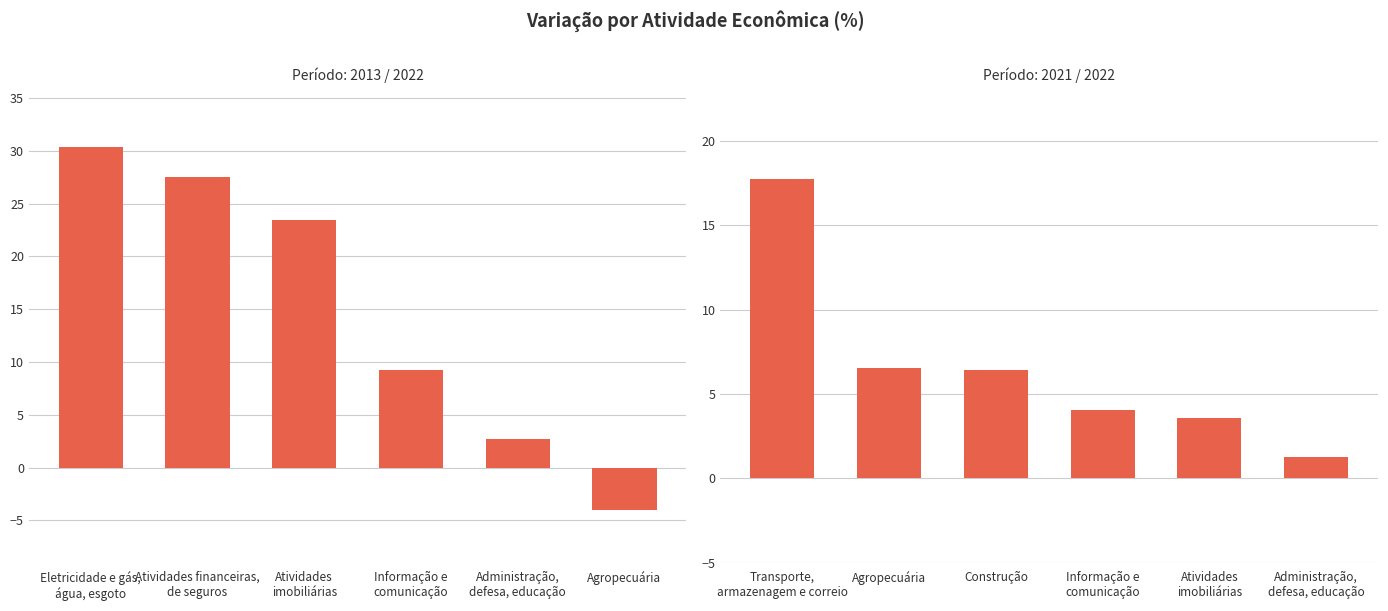

What is the maximum value for 2013 / 2022?

30.4